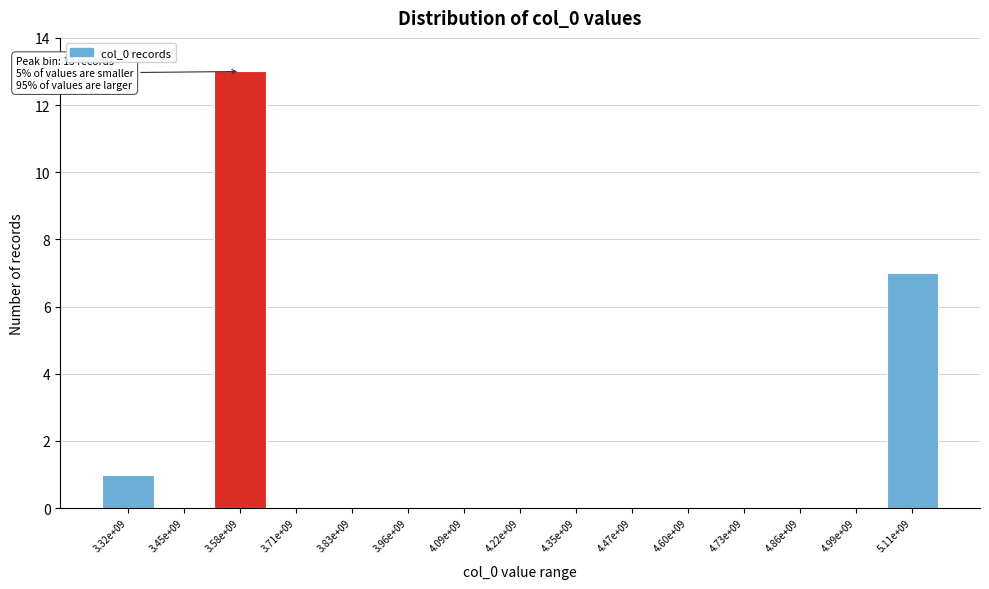

Reading right to left, list all the values displayed in this chart.

5.11e+09=7	4.99e+09=0	4.86e+09=0	4.73e+09=0	4.60e+09=0	4.47e+09=0	4.35e+09=0	4.22e+09=0	4.09e+09=0	3.96e+09=0	3.83e+09=0	3.71e+09=0	3.58e+09=13	3.45e+09=0	3.32e+09=1